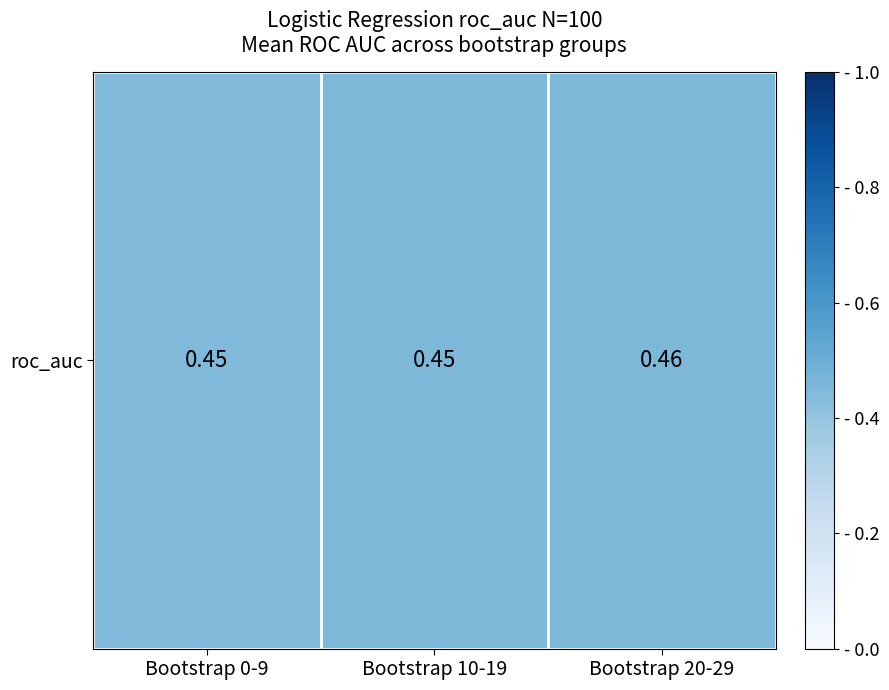

Where is the data nearest to the value 0?

Bootstrap 0-9